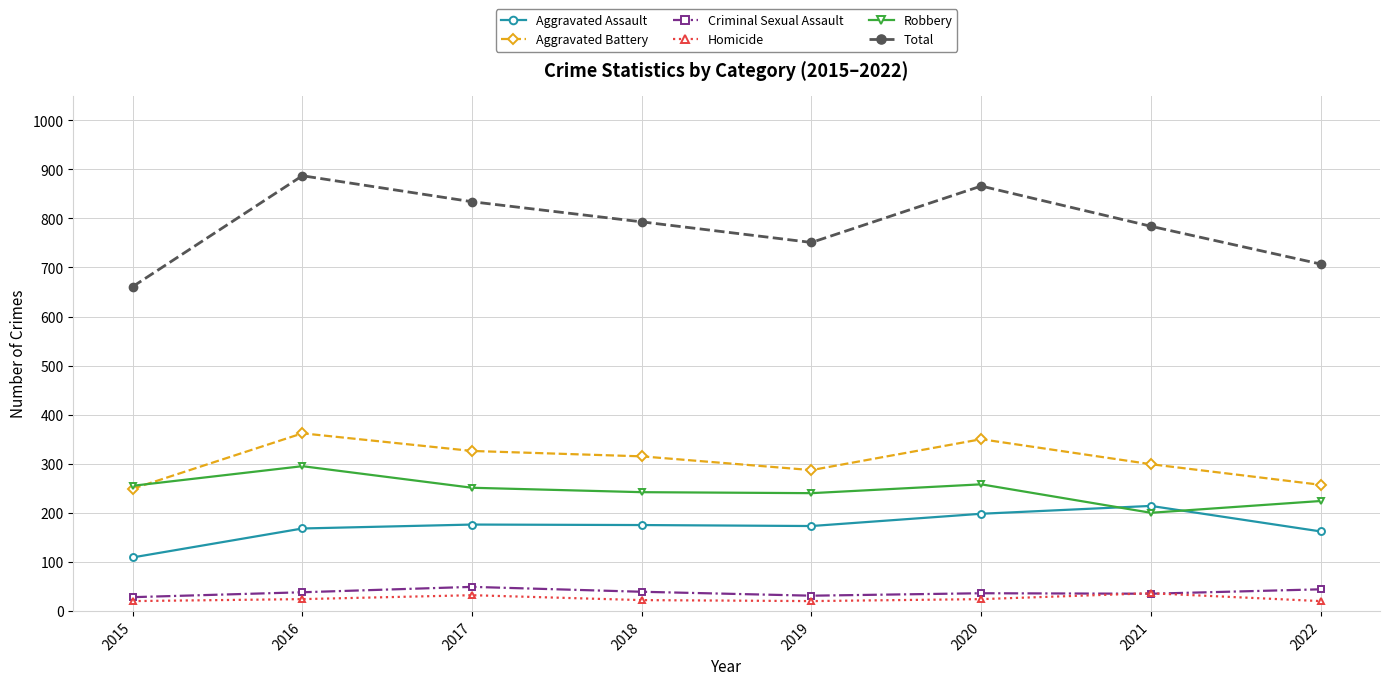

Between 2016 and 2022, which series saw the biggest shift?

Total